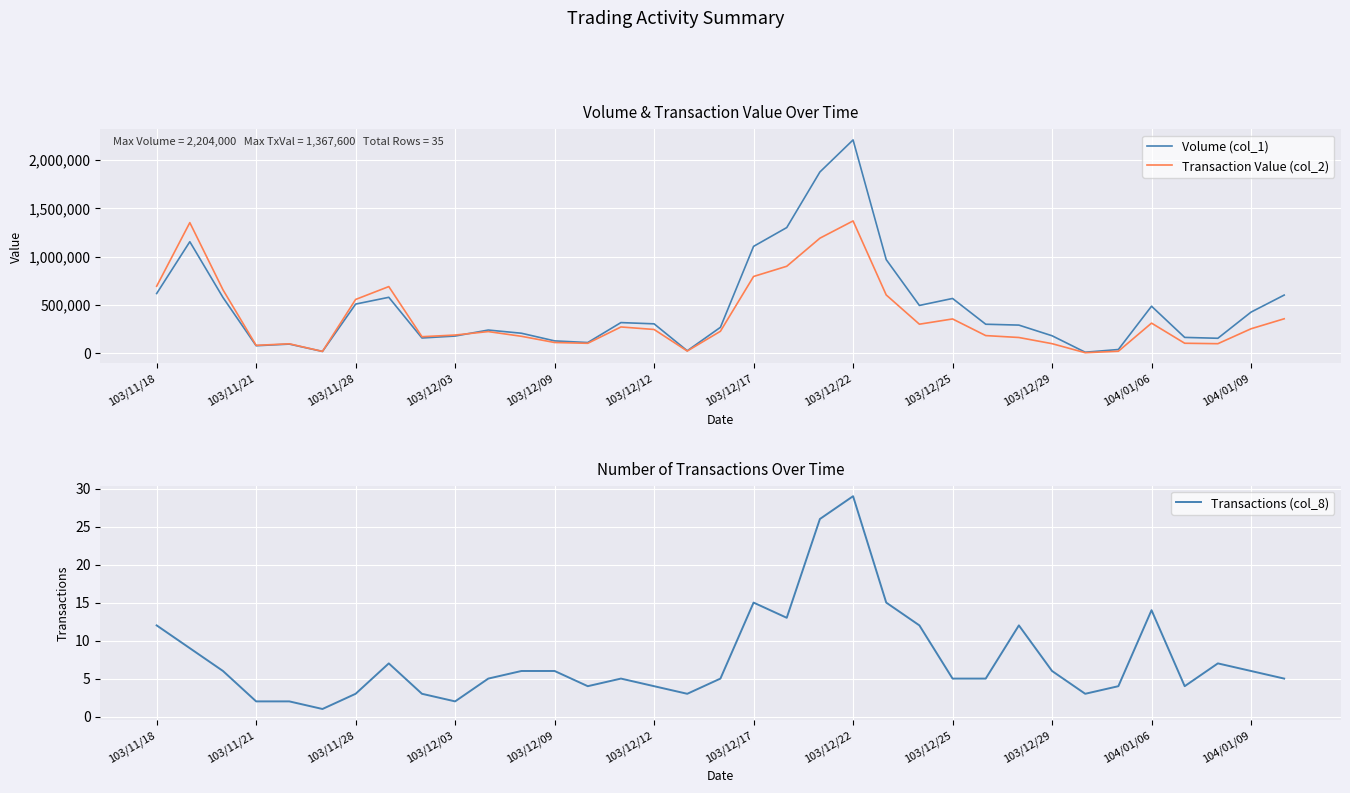

List the series in order of their peak value, lowest first.

Transactions (col_8), Transaction Value (col_2), Volume (col_1)